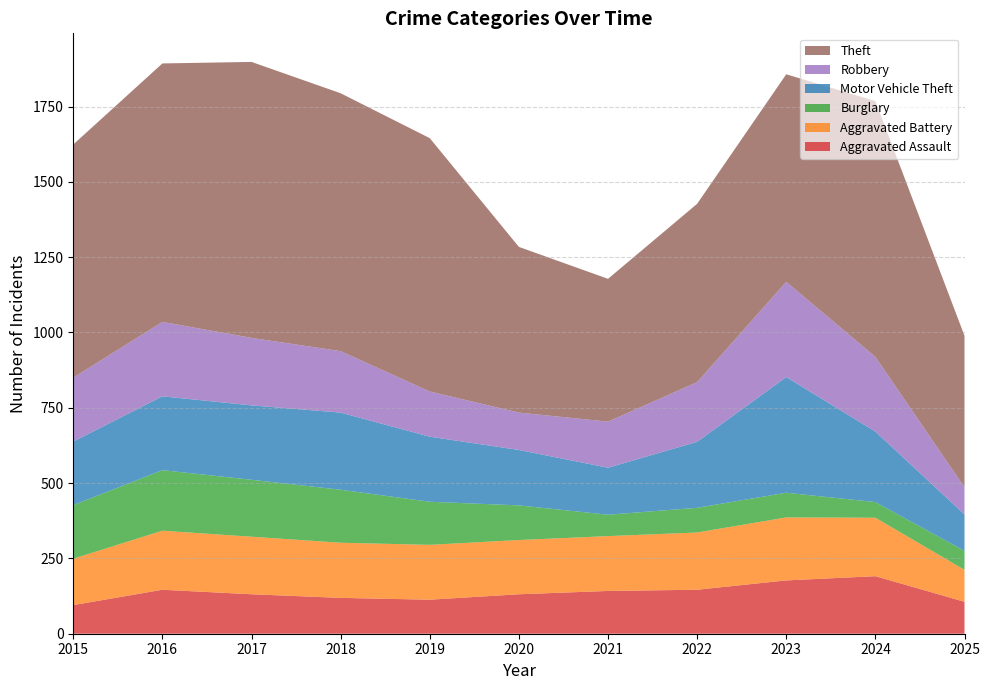

Reading left to right, what are all the values shown in this chart?

Aggravated Assault: 95	146	131	119	113	131	142	146	177	191	106
Aggravated Battery: 154	196	191	183	182	180	182	190	209	194	106
Burglary: 178	201	189	176	143	115	71	82	82	52	63
Motor Vehicle Theft: 211	245	247	256	216	184	156	219	384	234	121
Robbery: 212	247	224	204	150	124	153	198	316	248	90
Theft: 774	858	916	856	841	550	474	592	689	849	503